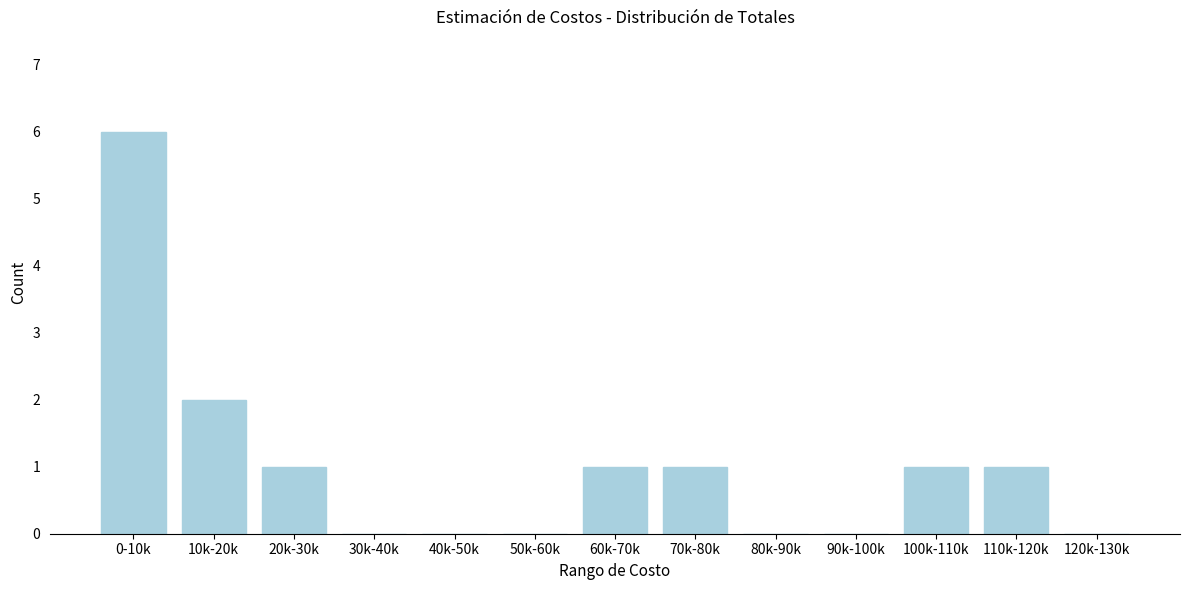

Reading left to right, extract all data points from this chart.

0-10k=6	10k-20k=2	20k-30k=1	30k-40k=0	40k-50k=0	50k-60k=0	60k-70k=1	70k-80k=1	80k-90k=0	90k-100k=0	100k-110k=1	110k-120k=1	120k-130k=0